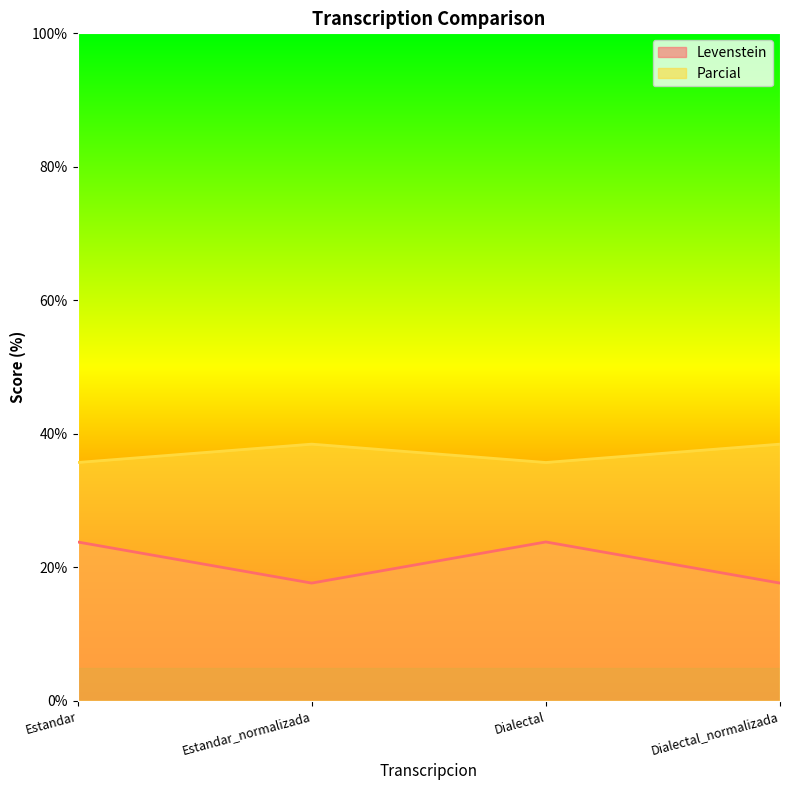

Between Estandar_normalizada and Estandar, which is larger?

Estandar